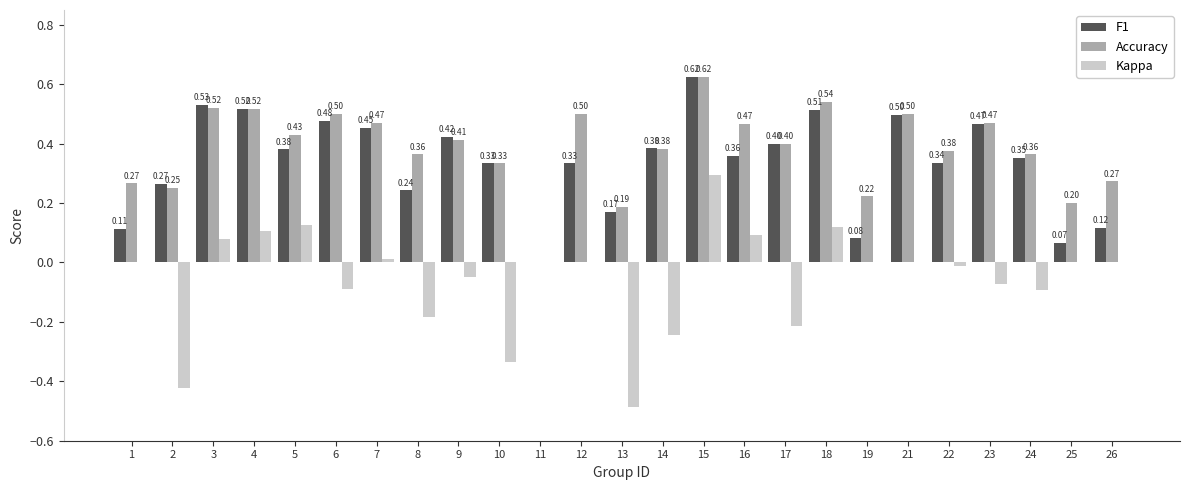

Between 9 and 11, which series saw the biggest shift?

F1